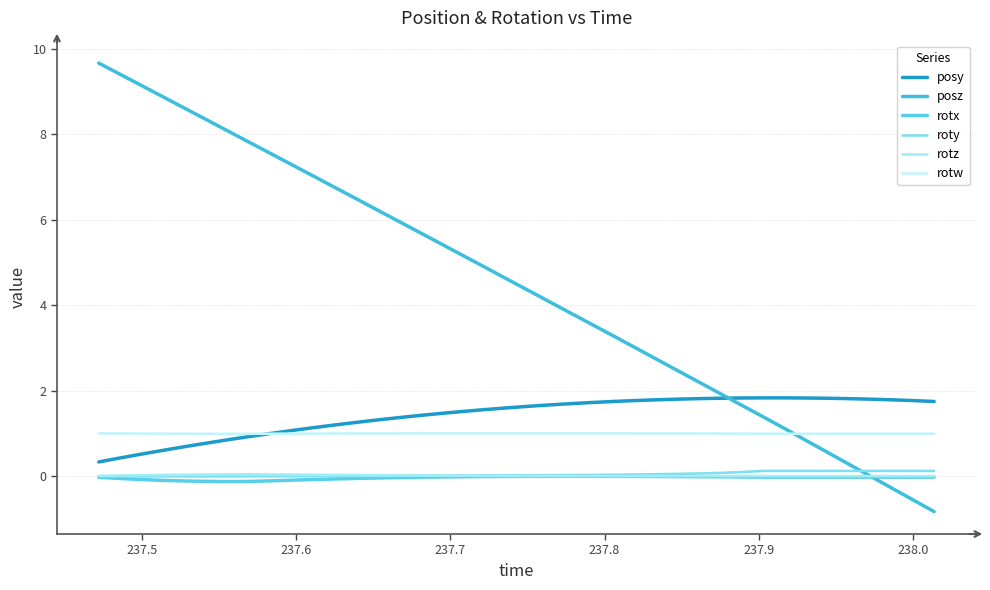

Count the number of categories in the chart.

40